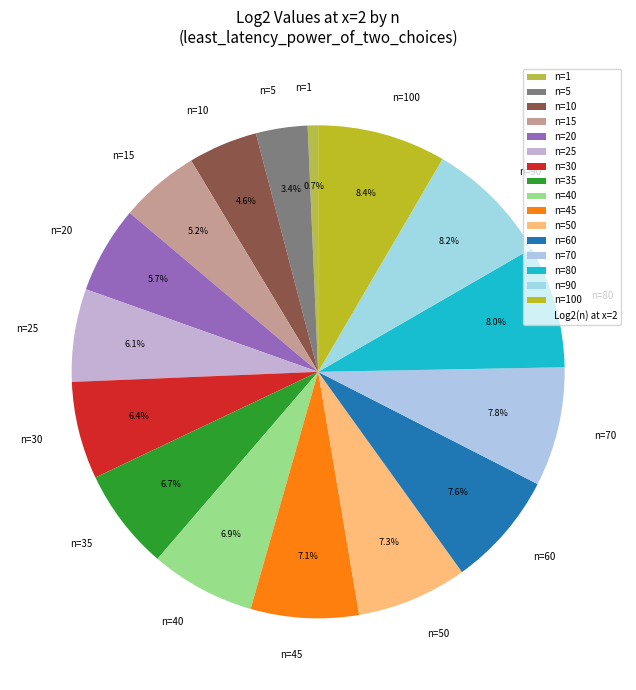

How many segments does this pie chart have?

16